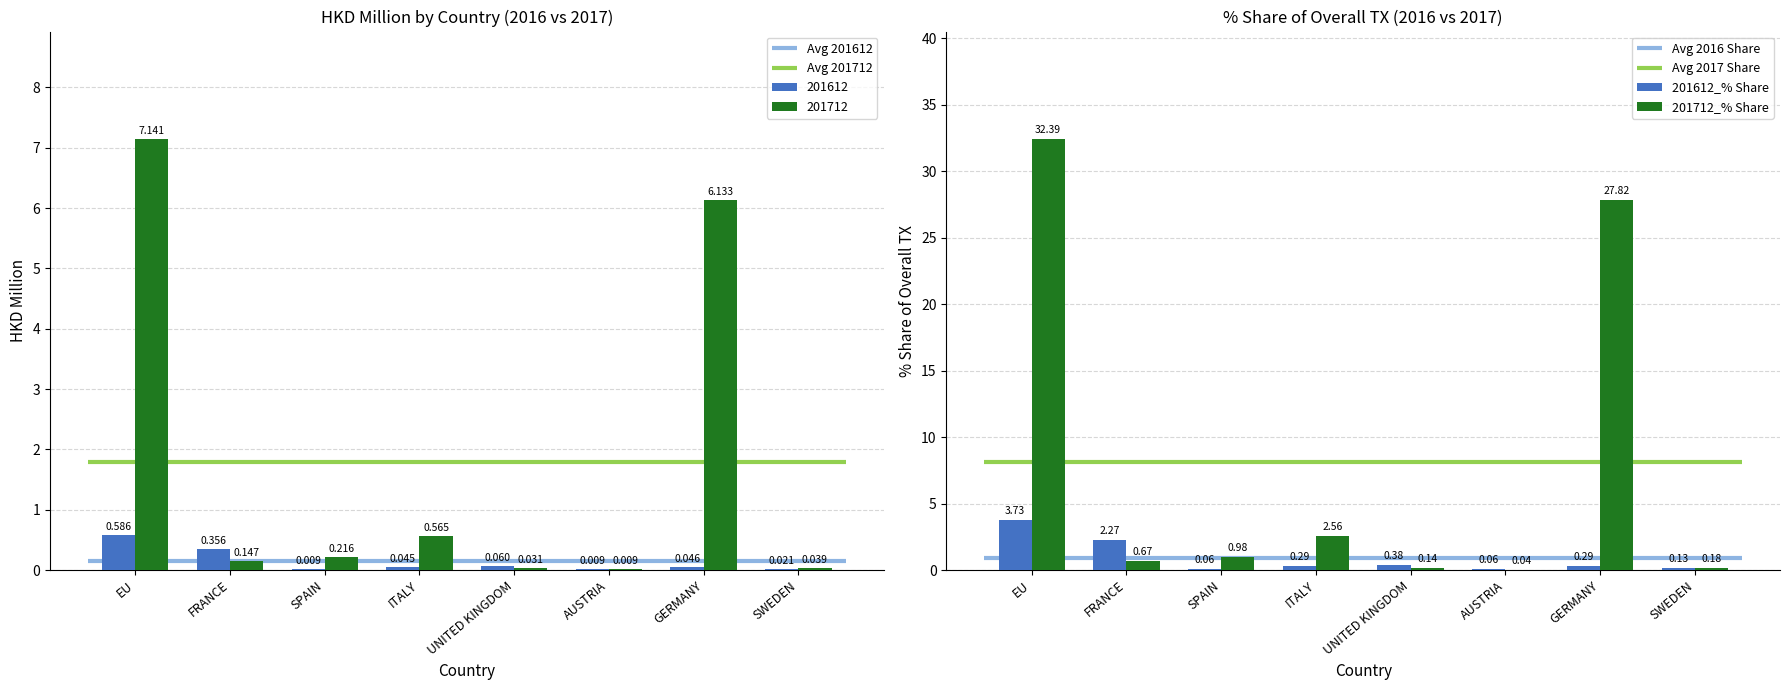

What is the maximum value for 201612_% Share?

3.7